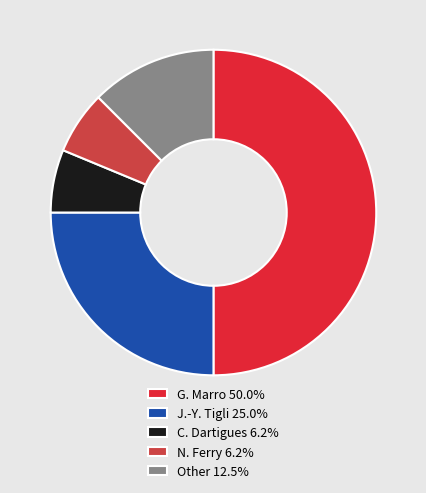

Does N. Ferry 6.2% account for over 50% of the chart?

No